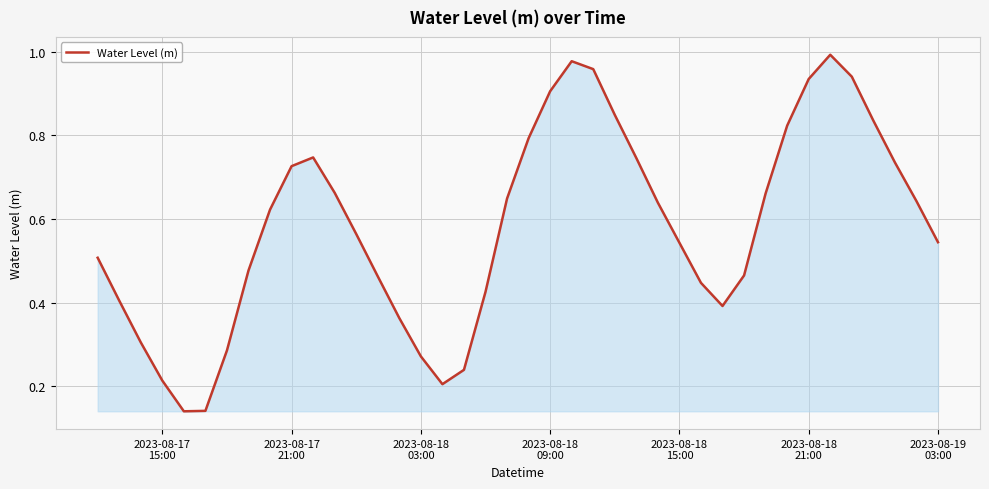

How many interior local valleys (lower than both neighbors) does the data have?

3